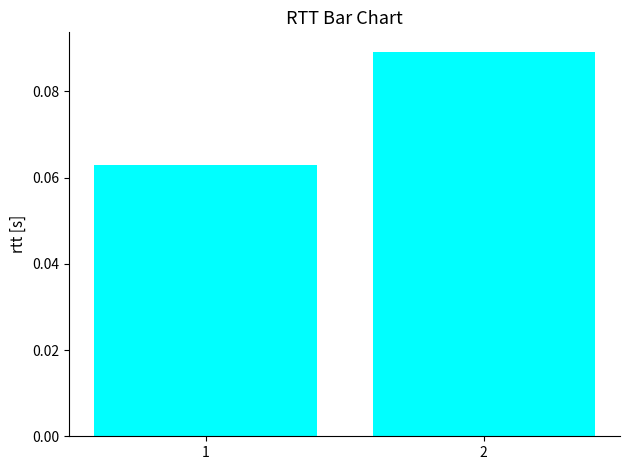

How many bars are there in total?

2